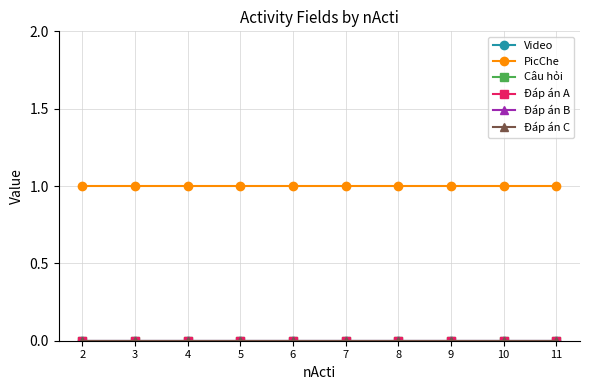

How many lines are shown in the chart?

6